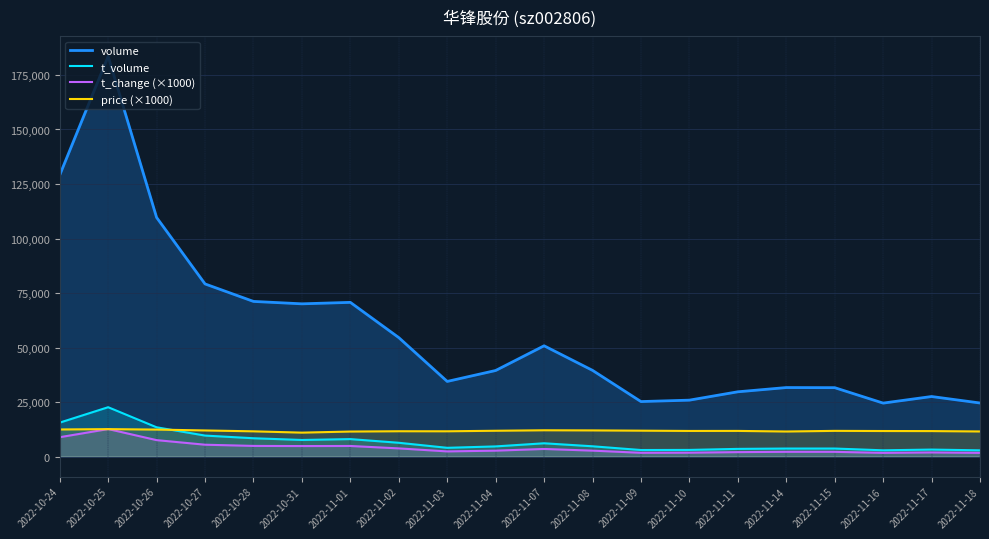

What is the difference between the t_volume values at 2022-10-28 and 2022-10-25?

14234